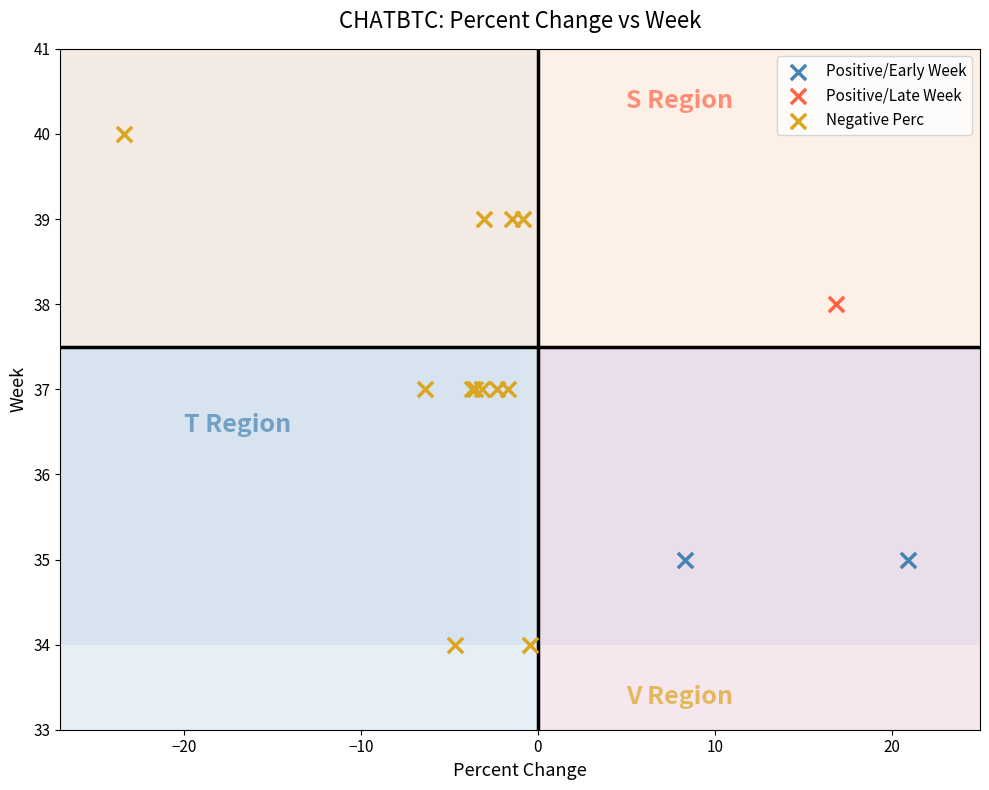

What are all the series names shown in the legend?

Positive/Early Week, Positive/Late Week, Negative Perc